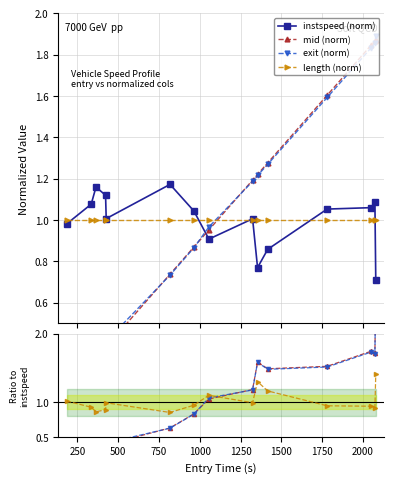

What is the spread (max minus min) of values at 316.0?

0.5